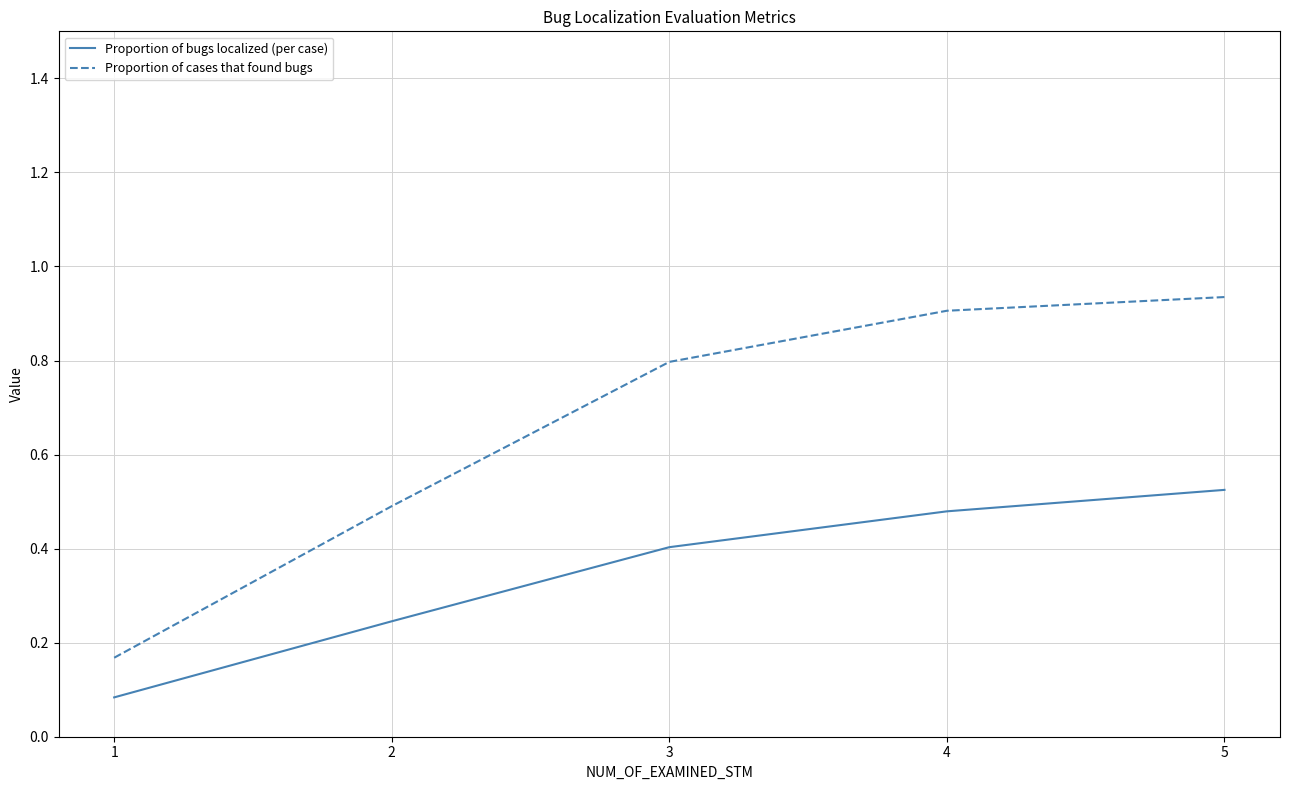

True or false: Proportion of bugs localized (per case) and Proportion of cases that found bugs intersect in this chart.

False